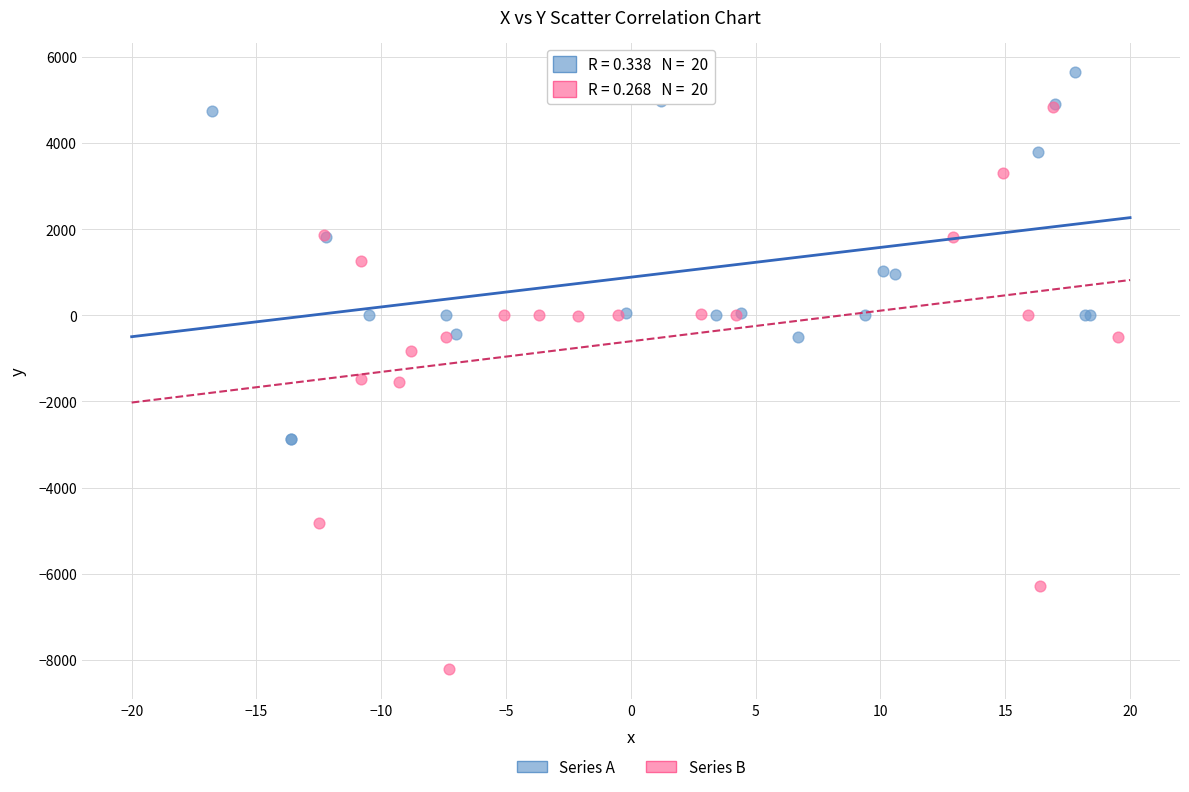

Which series reaches the minimum Y coordinate?

Series B